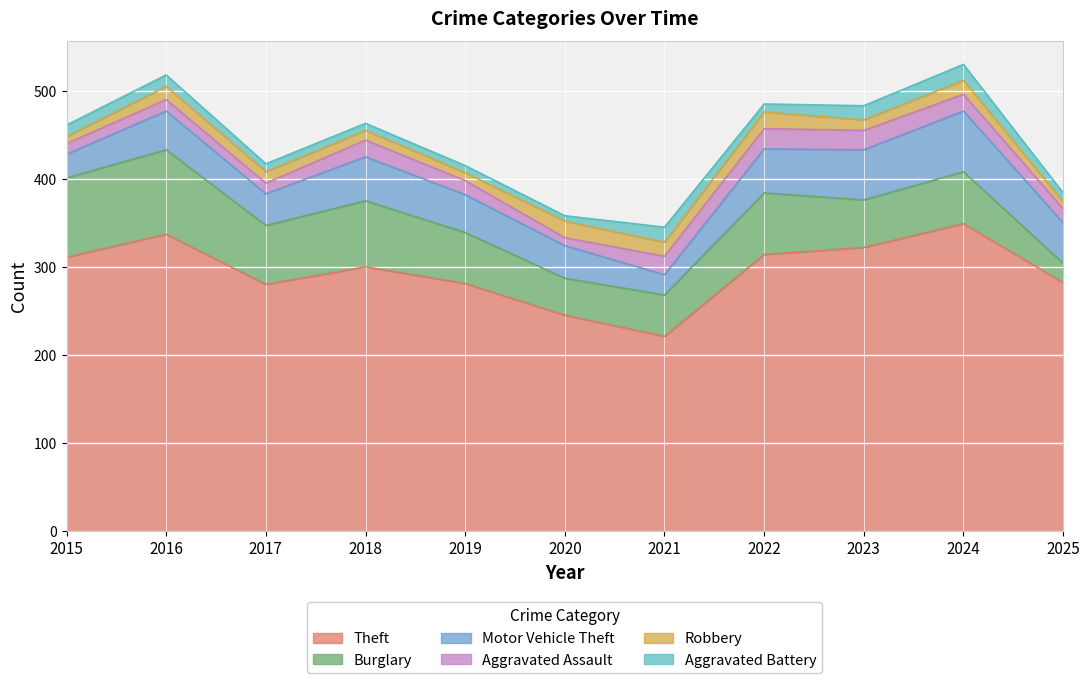

Is the value of Motor Vehicle Theft at 2021 greater than the value of Theft at 2016?

No